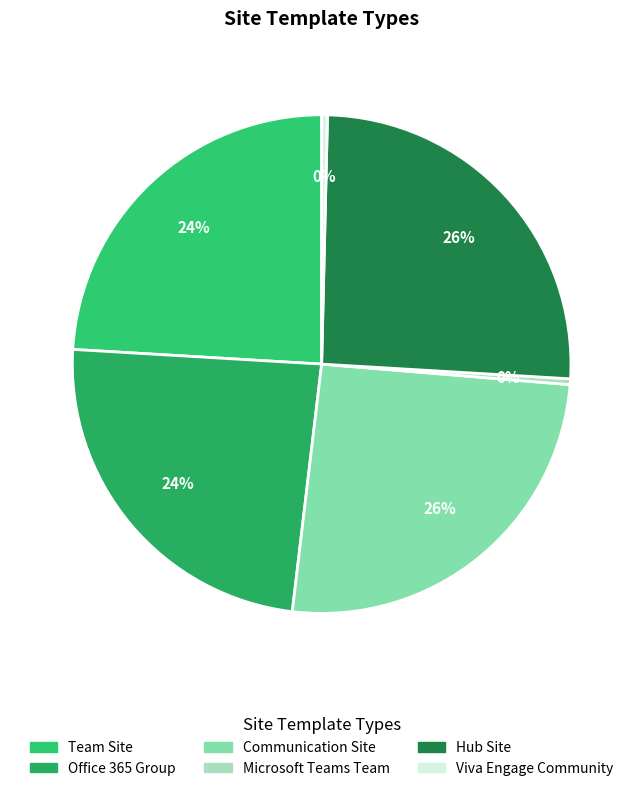

What percentage is the Office 365 Group slice, to the nearest percent?

24%